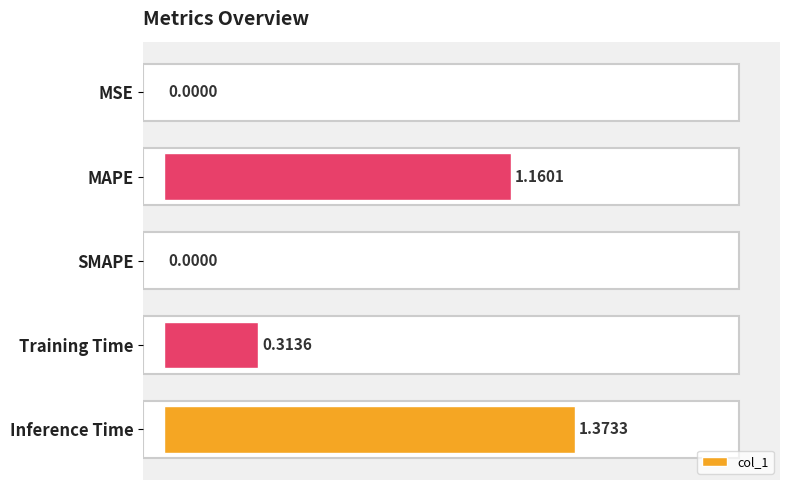

Between MAPE and Inference Time, which is larger?

Inference Time